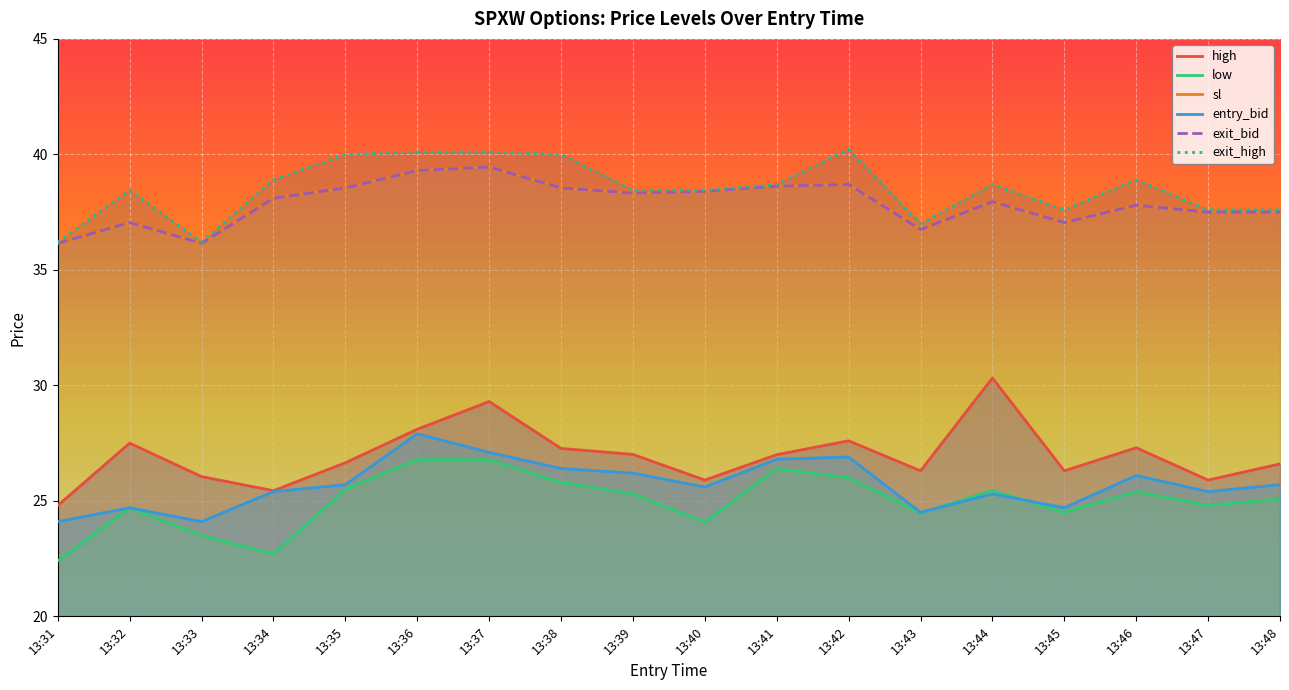

How many data points does each series have?

18